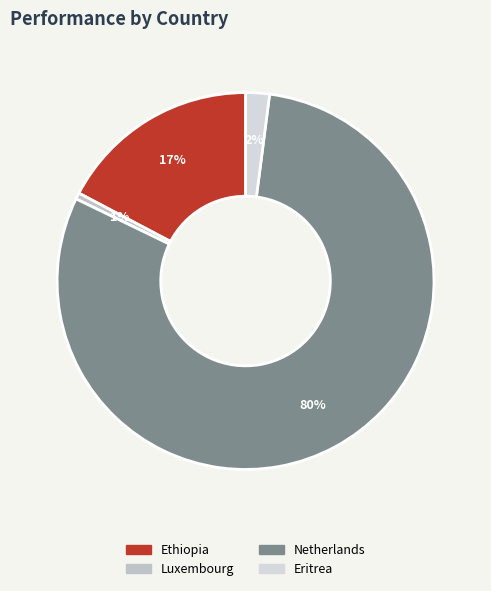

Rank the categories by value from lowest to highest.

Luxembourg, Eritrea, Ethiopia, Netherlands